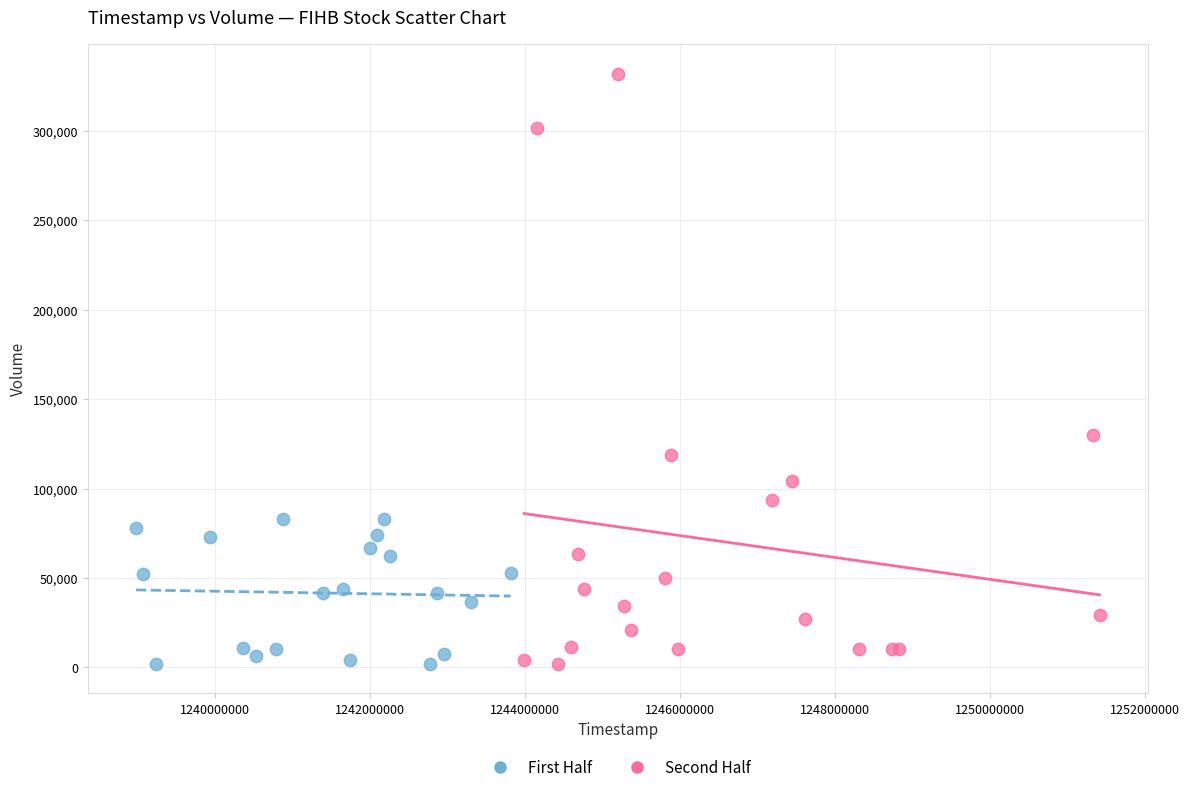

Which series contains the highest Y value?

Second Half